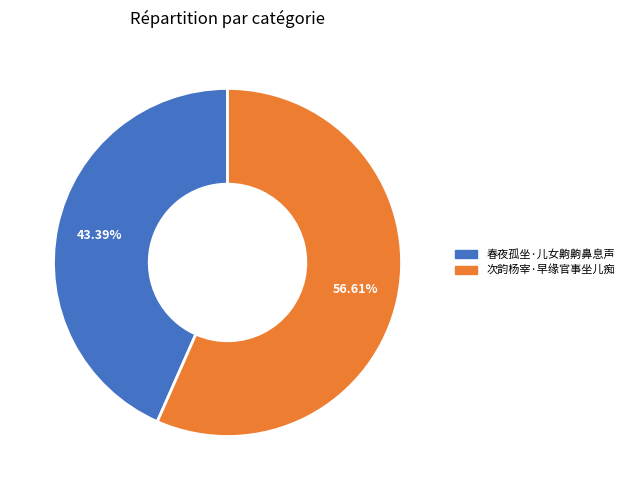

Rank the categories by value from lowest to highest.

春夜孤坐·儿女齁齁鼻息声, 次韵杨宰·早缘官事坐儿痴